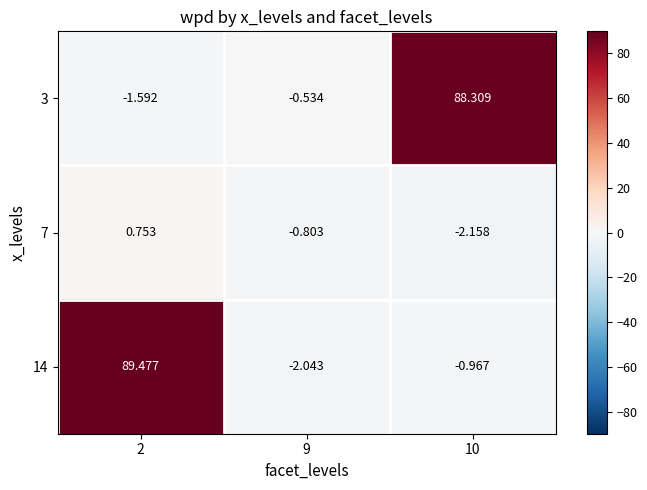

What is the total value across all series at 9?

-3.4